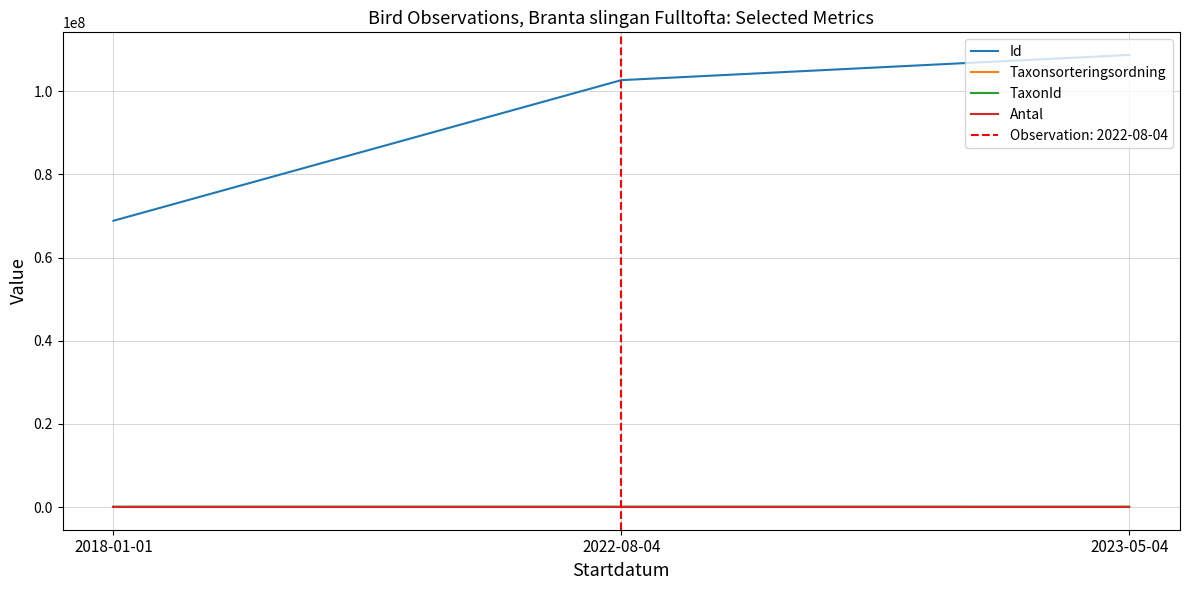

What is the total value across all series at 2018-01-01?

69017651